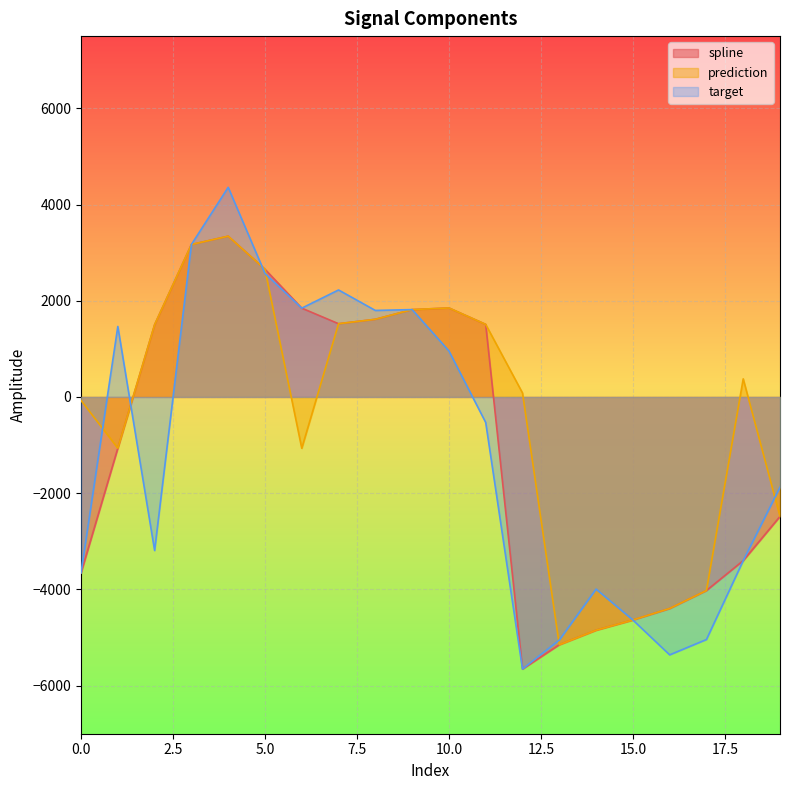

What is the sum of all spline values?

-18493.2